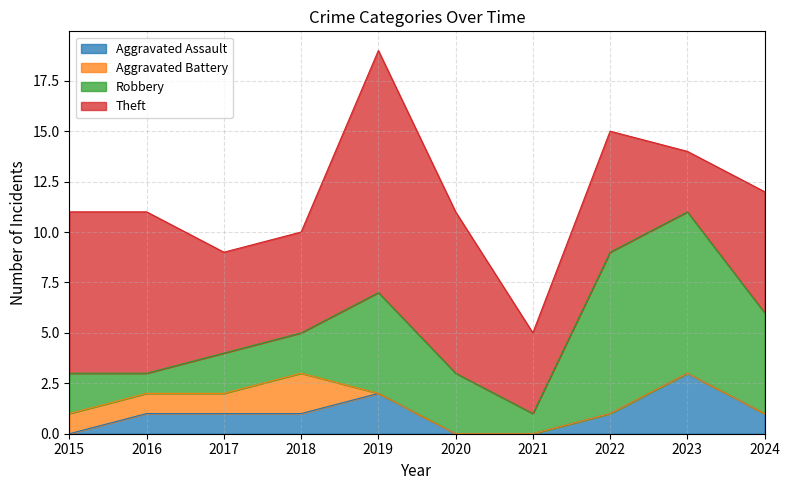

Which series changed the most between 2022 and 2023?

Theft